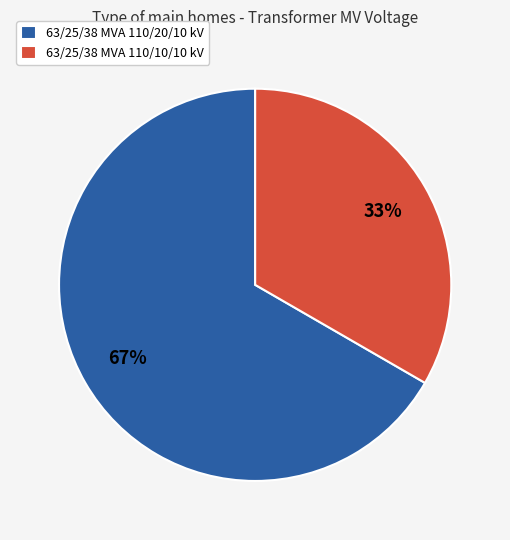

Is the sum of 63/25/38 MVA 110/10/10 kV and 63/25/38 MVA 110/20/10 kV greater than half?

Yes